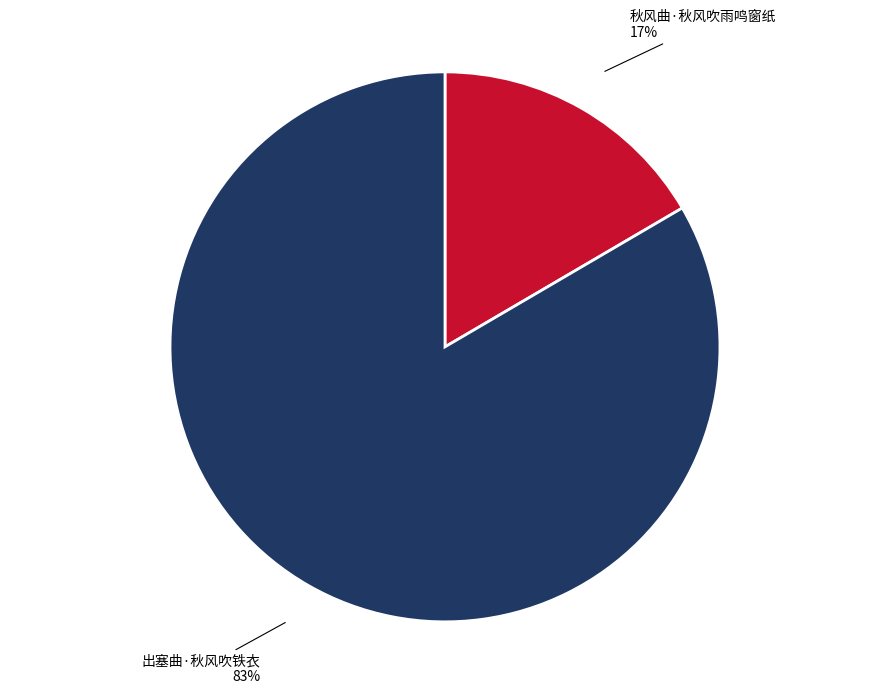

Is there a majority slice in this chart?

Yes